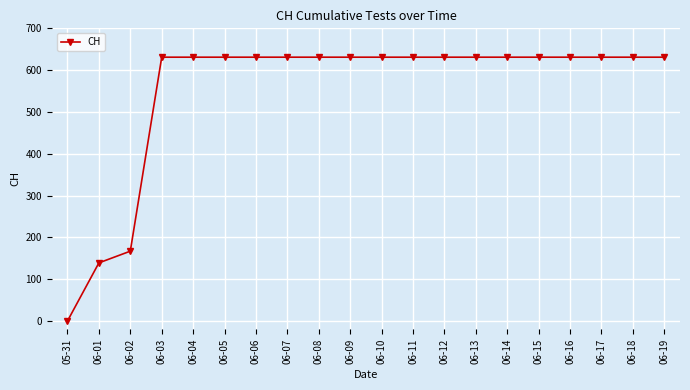

Approximately how many times larger is the value at 06-06 compared to 06-09?

1.0